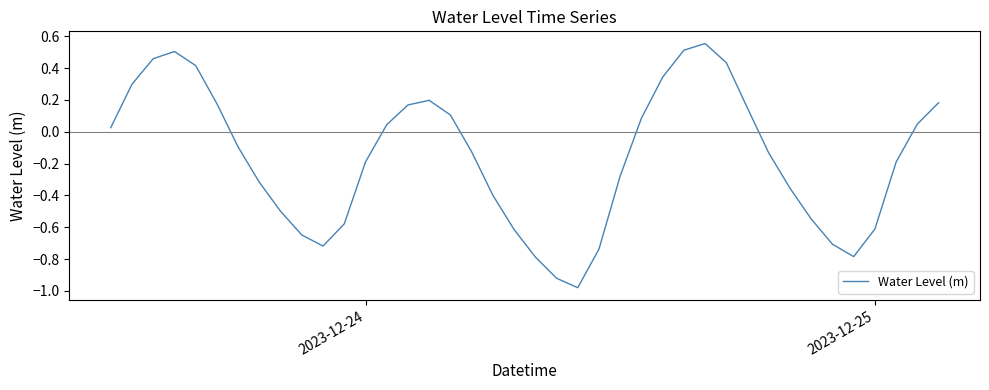

Count the number of data series in this chart.

1